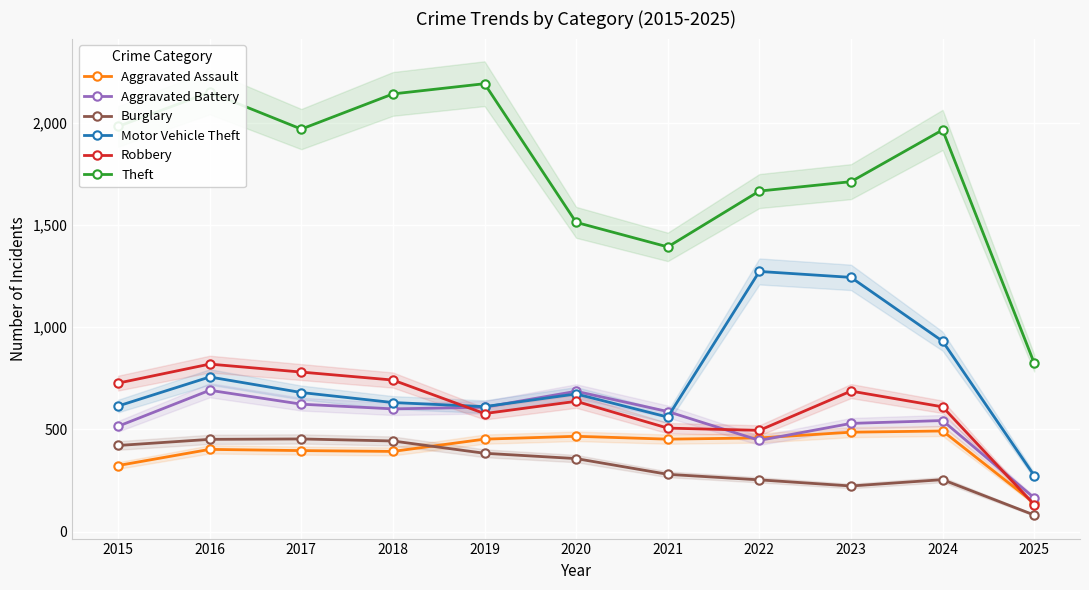

At which label does Aggravated Assault first exceed 452?

2020